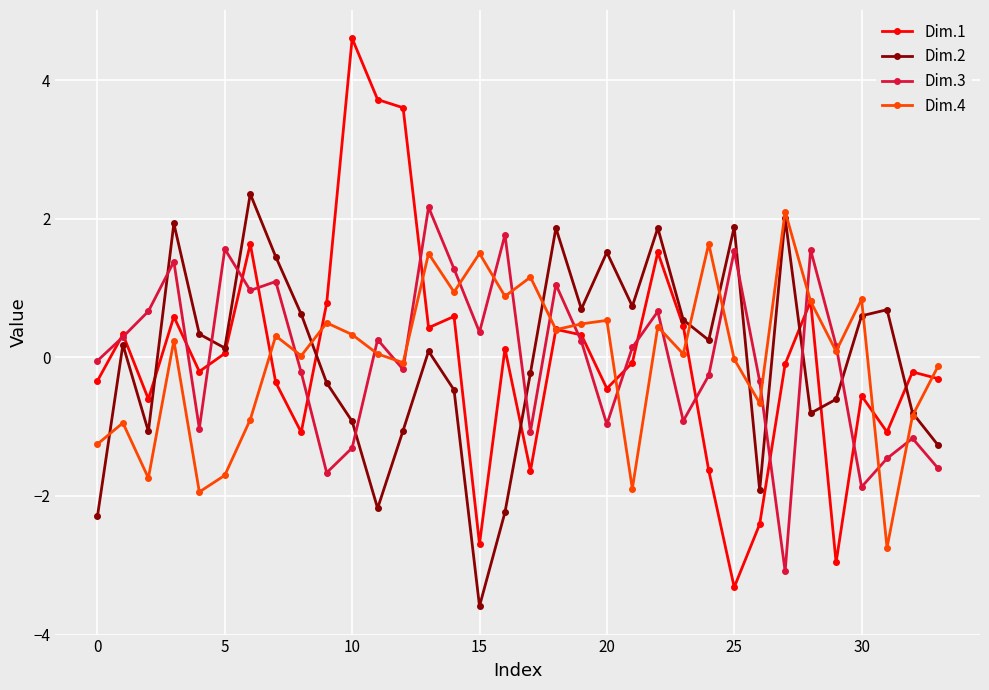

Which series has the largest range (max minus min)?

Dim.1